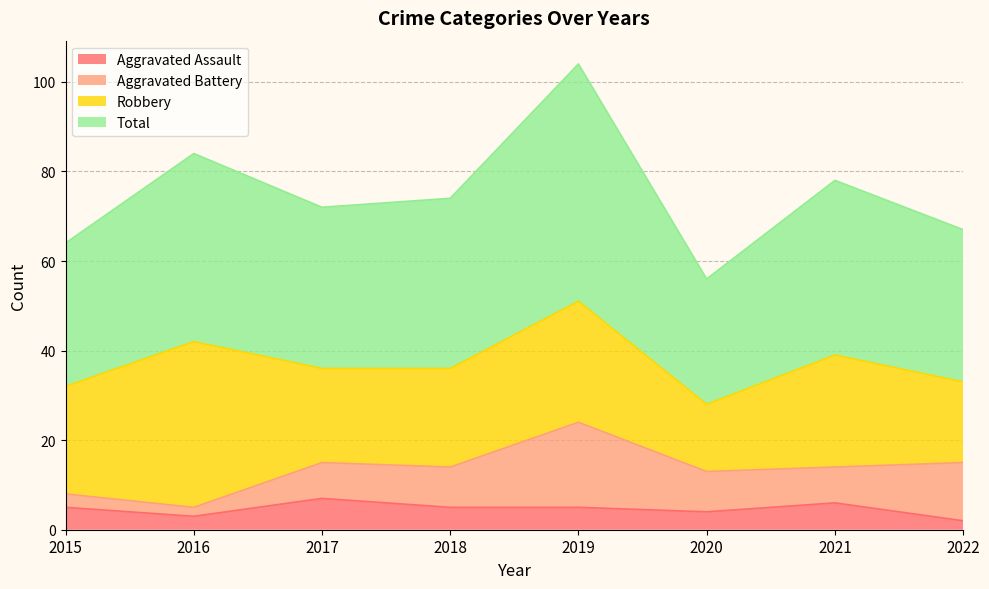

How many values in the Total series are below 74?

4